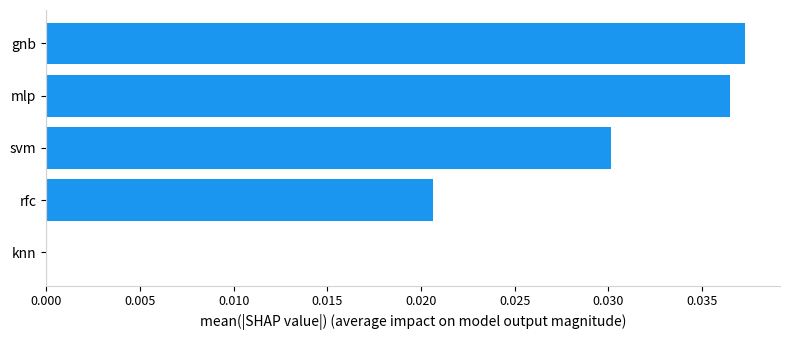

True or false: the data shows 0.0 at gnb.

True